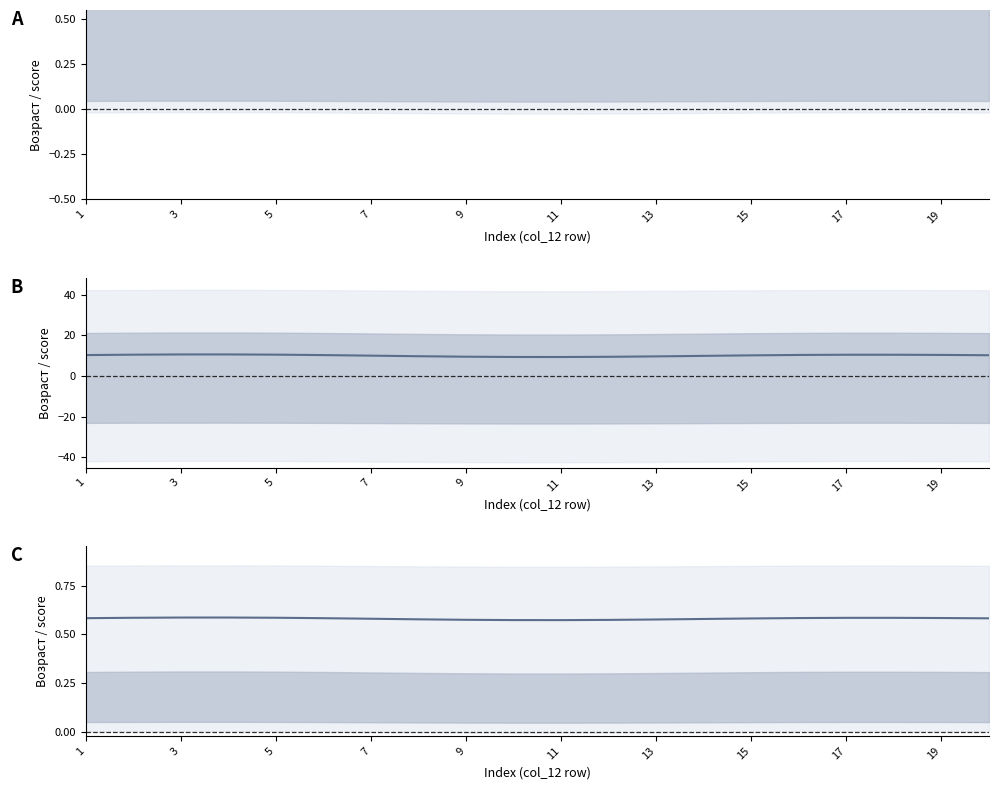

At which label is the value closest to 0?

11